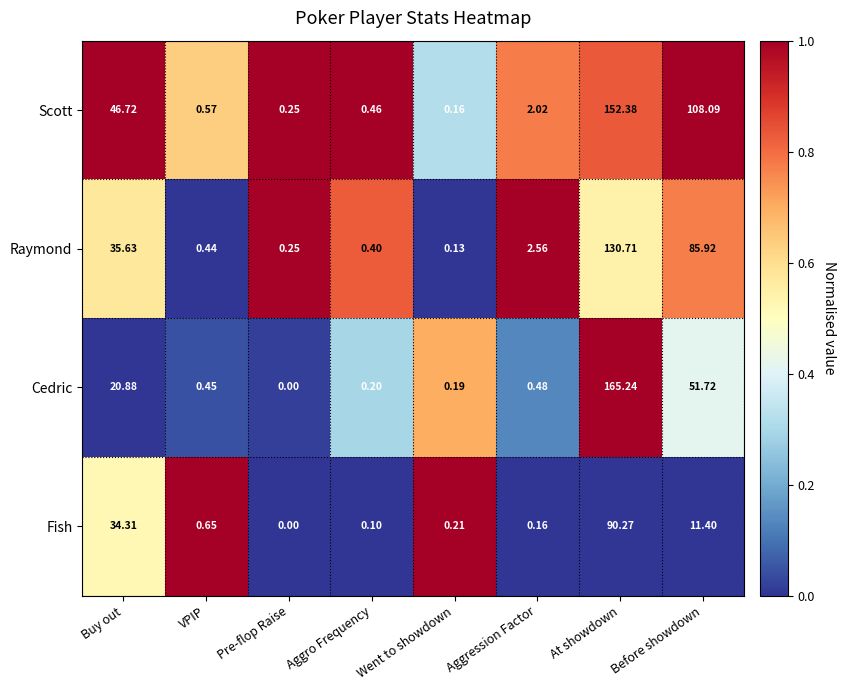

At Aggro Frequency, list the series in order from smallest to largest.

Fish, Cedric, Raymond, Scott